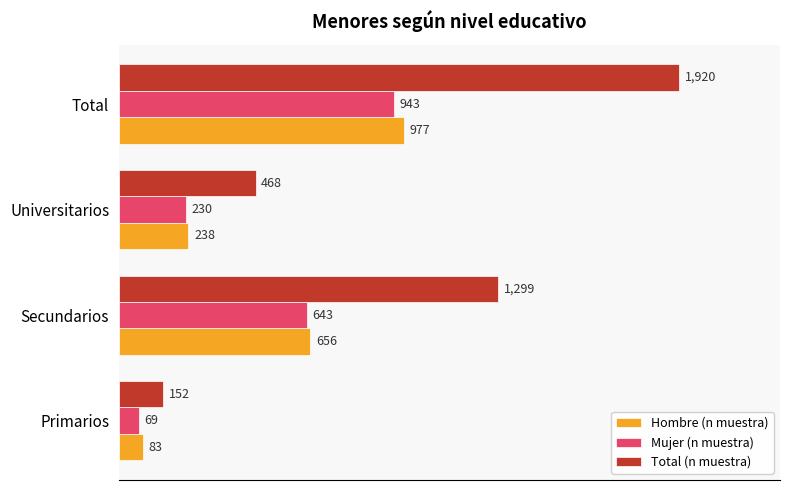

The value of Mujer (n muestra) at Total is 943. True or false?

True